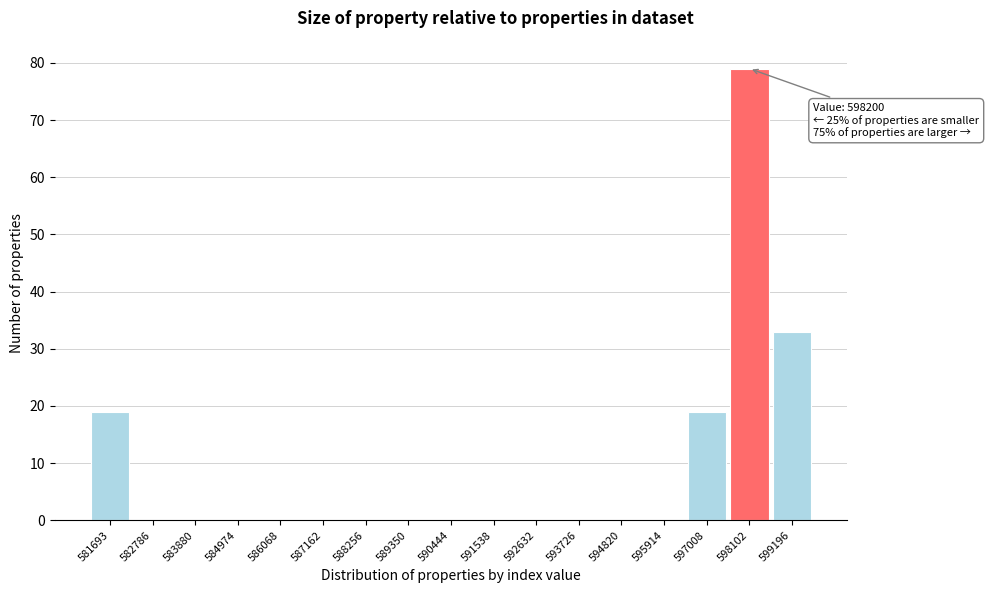

Reading right to left, what are all the values shown in this chart?

599196=33	598102=79	597008=19	595914=0	594820=0	593726=0	592632=0	591538=0	590444=0	589350=0	588256=0	587162=0	586068=0	584974=0	583880=0	582786=0	581693=19